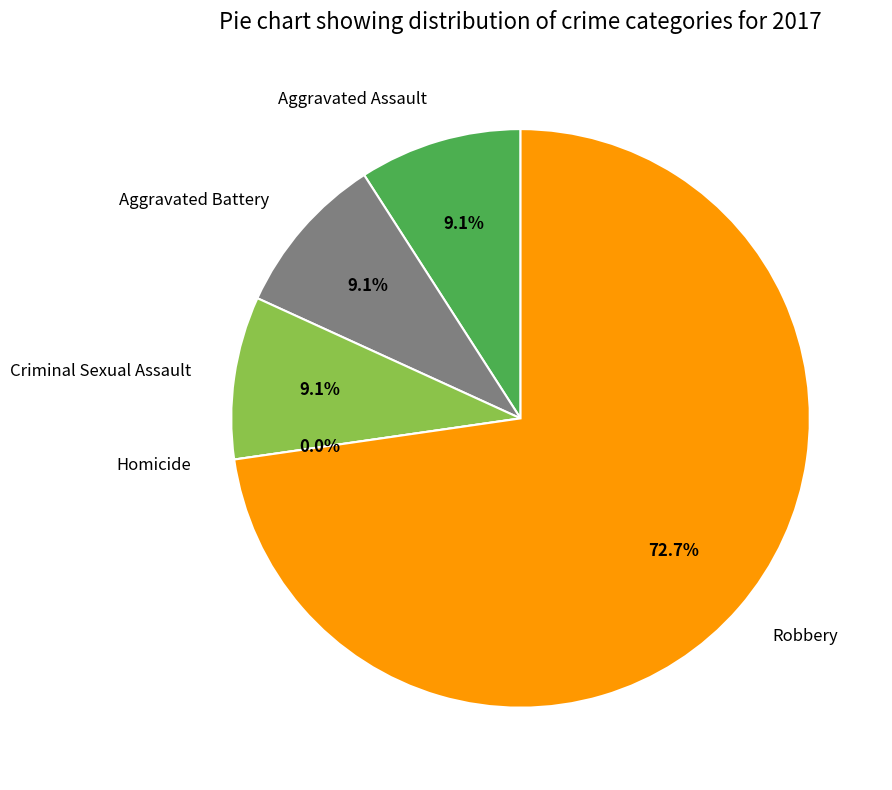

Rank the categories by value from highest to lowest.

Robbery, Aggravated Assault, Aggravated Battery, Criminal Sexual Assault, Homicide